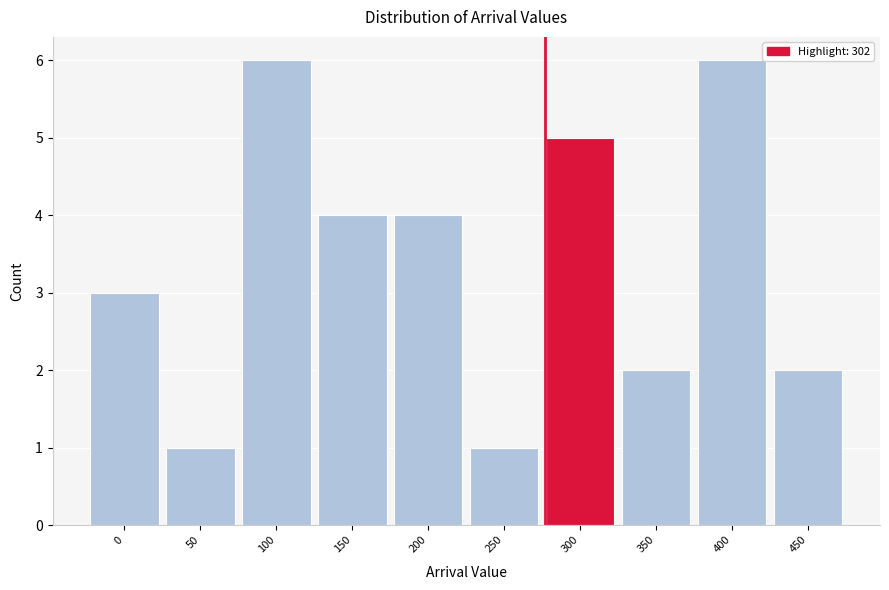

Reading left to right, list all the values displayed in this chart.

3	1	6	4	4	1	5	2	6	2